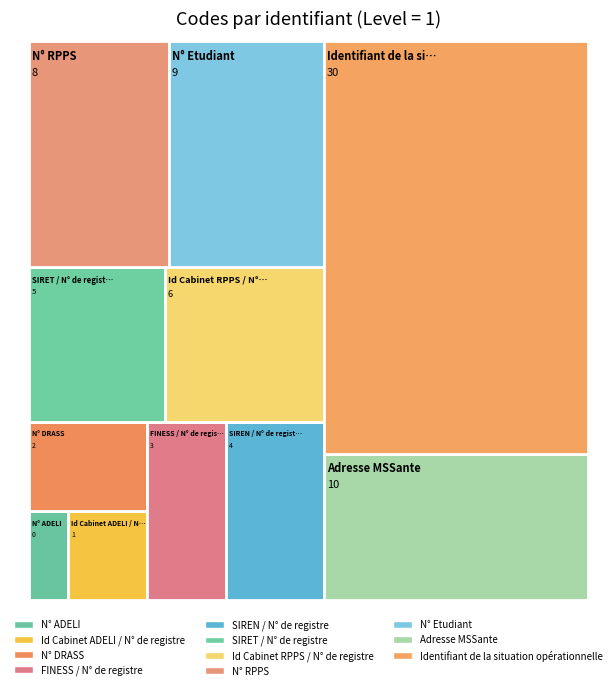

Reading left to right, what are all the values shown in this chart?

0	1	2	3	4	5	6	8	9	10	30